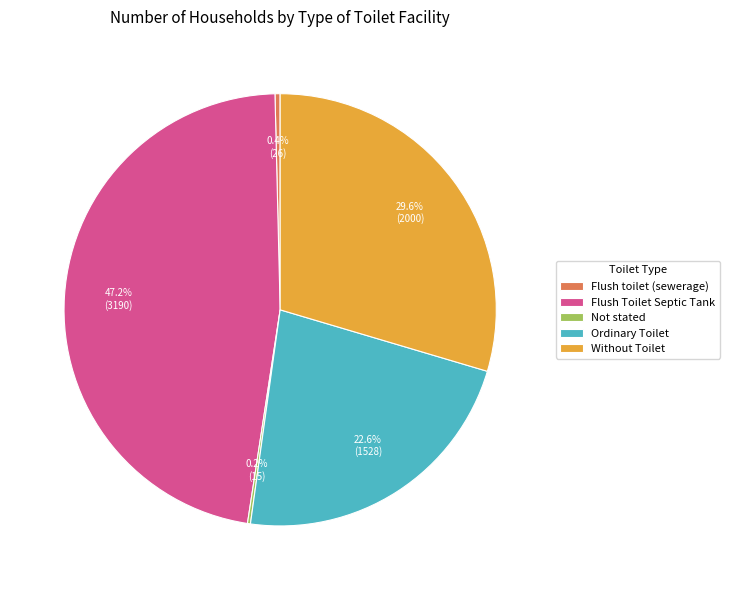

Is there a majority slice in this chart?

No